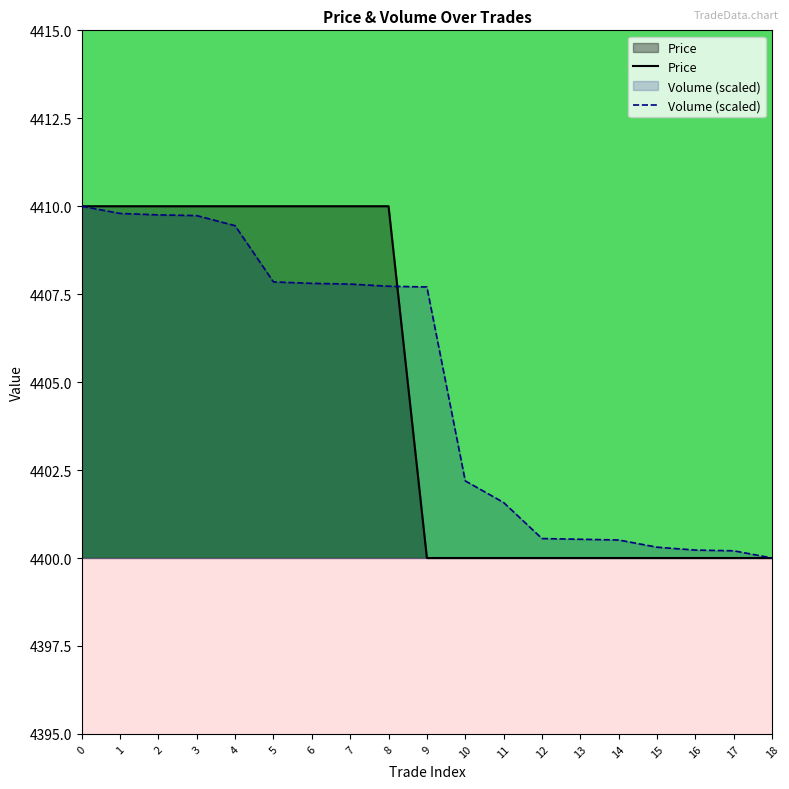

Where do Price and Volume (scaled) first cross each other?

8 and 9